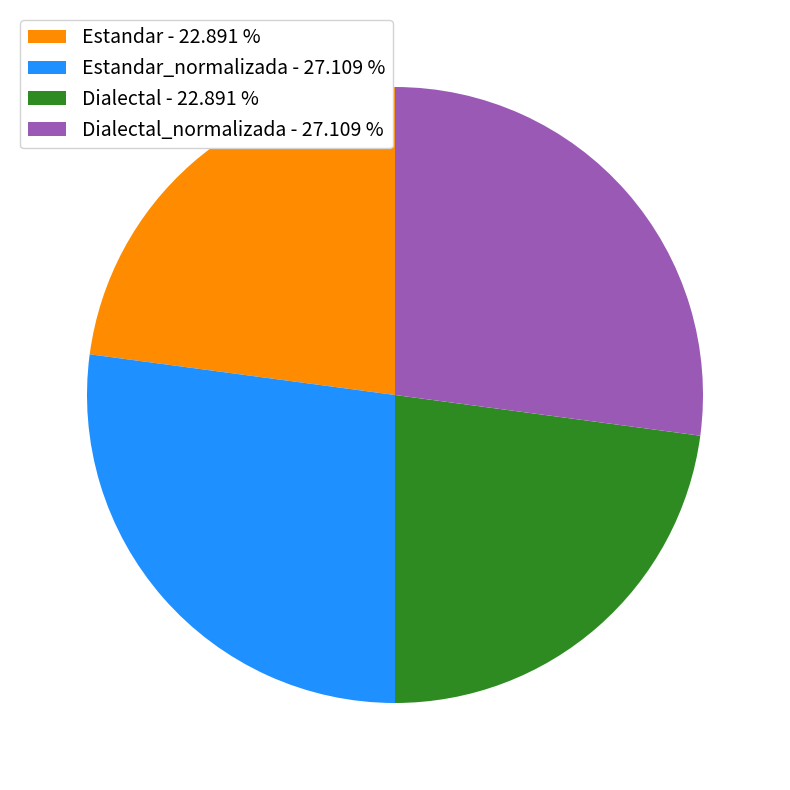

Is there any slice that represents more than half of the pie?

No